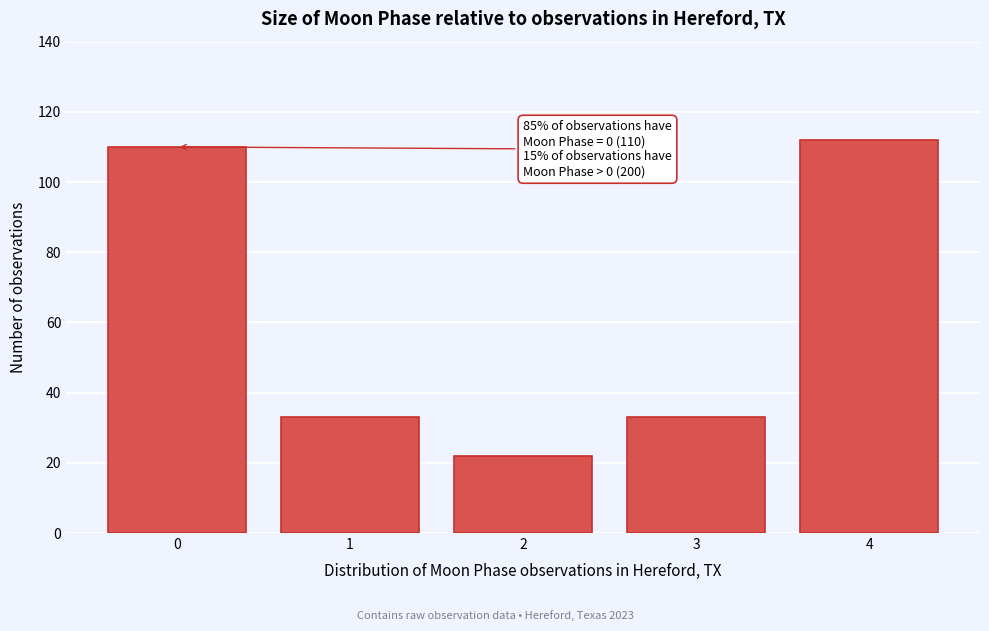

Reading left to right, list all the values displayed in this chart.

110	33	22	33	112